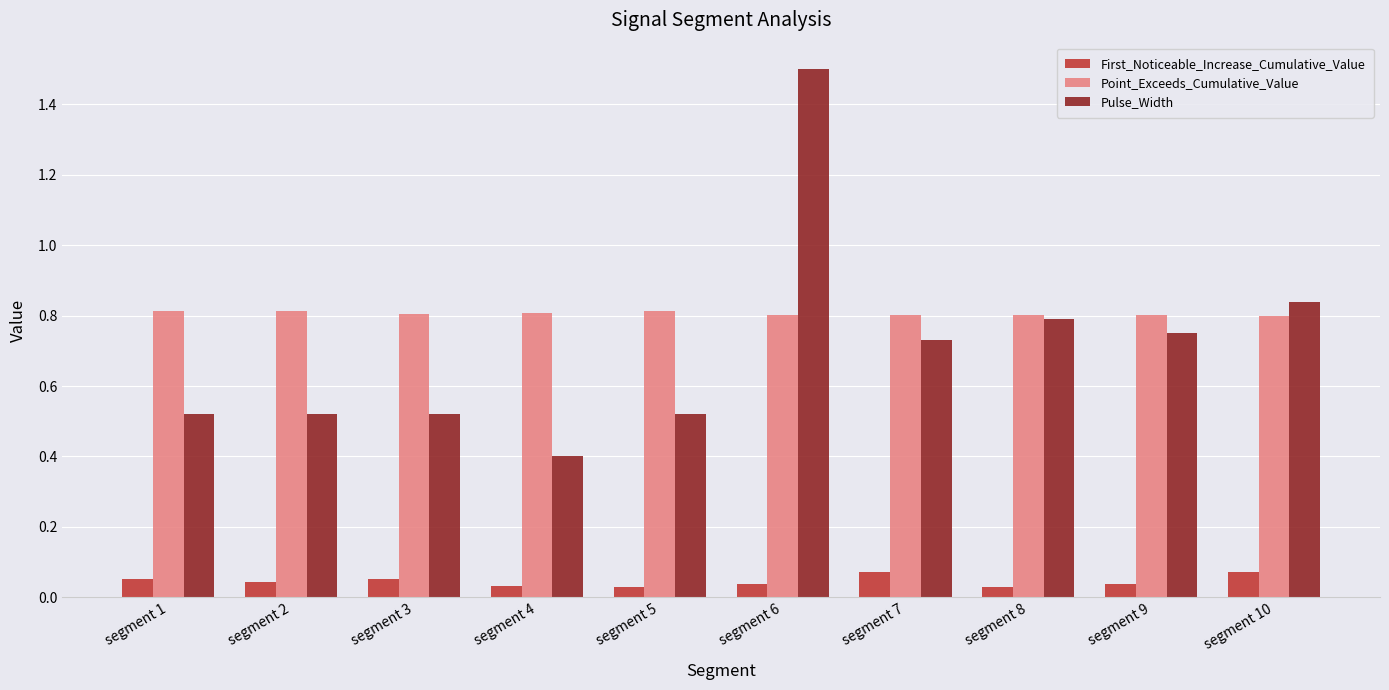

Rank the series at segment 2 from highest to lowest value.

Point_Exceeds_Cumulative_Value, Pulse_Width, First_Noticeable_Increase_Cumulative_Value